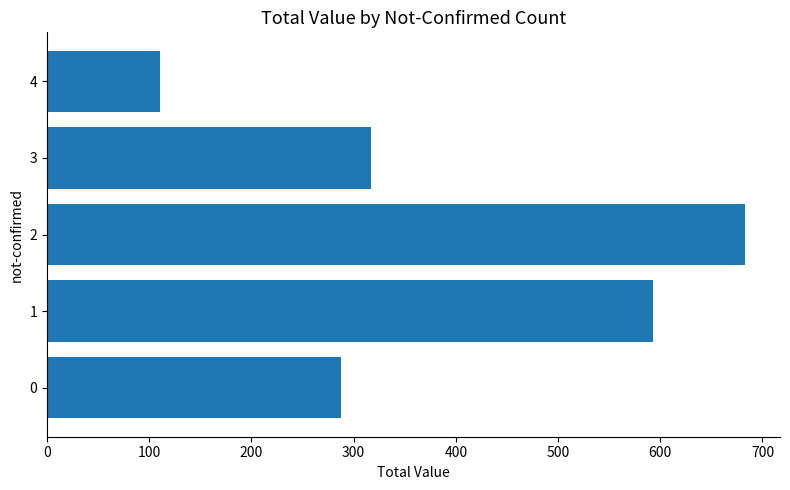

Approximately how many times larger is the value at 0 compared to 4?

2.6